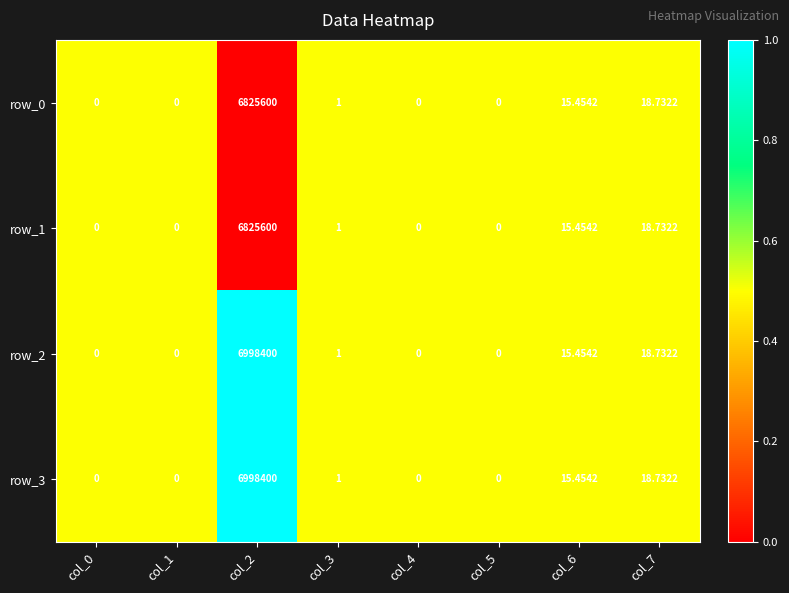

At which category does the chart reach its peak across all series?

col_2